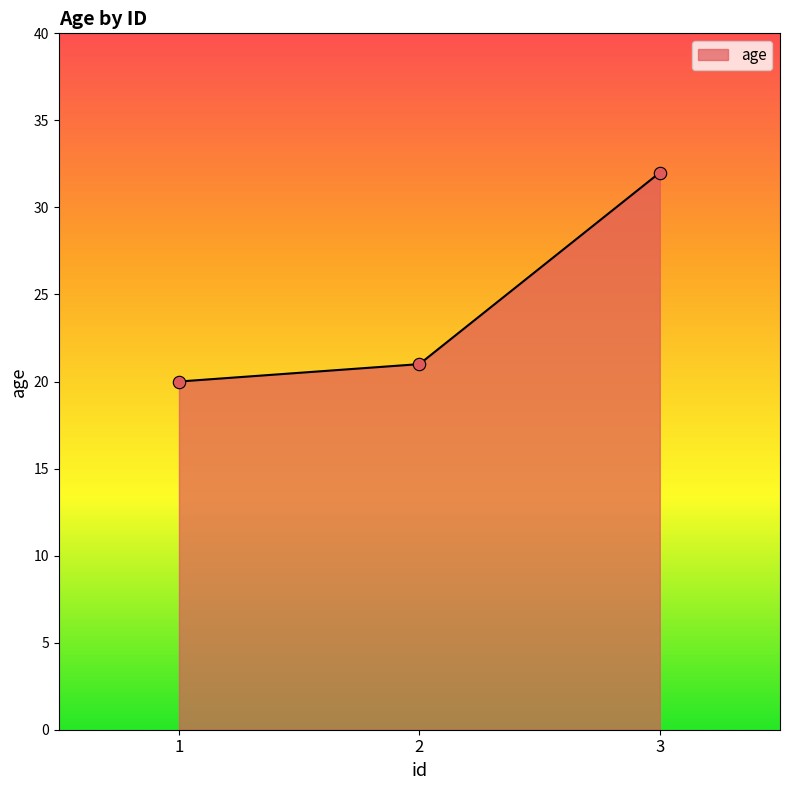

Approximately how many times larger is the value at 3 compared to 1?

1.6